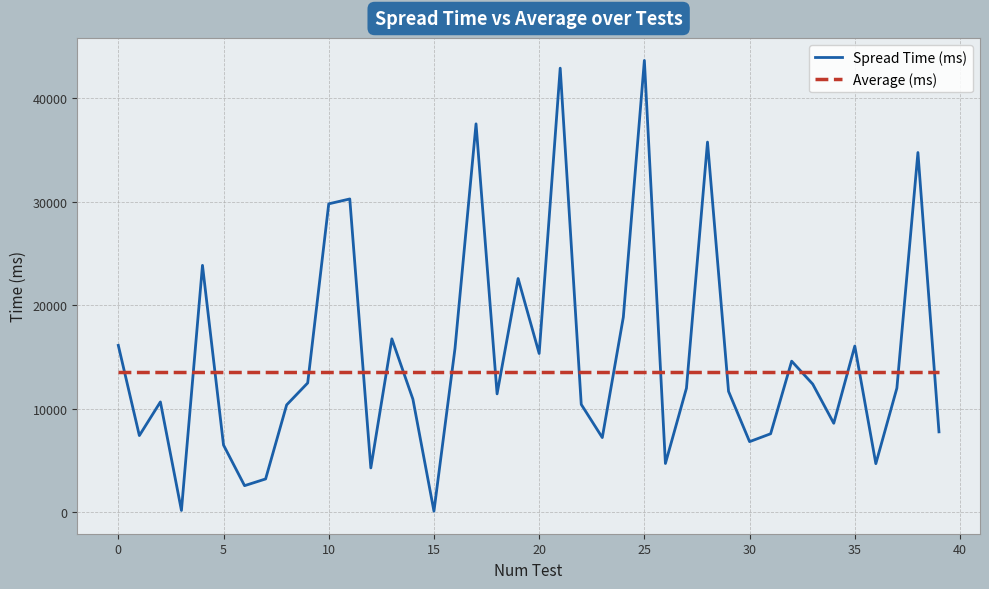

How many times do Average (ms) and Spread Time (ms) cross each other?

21